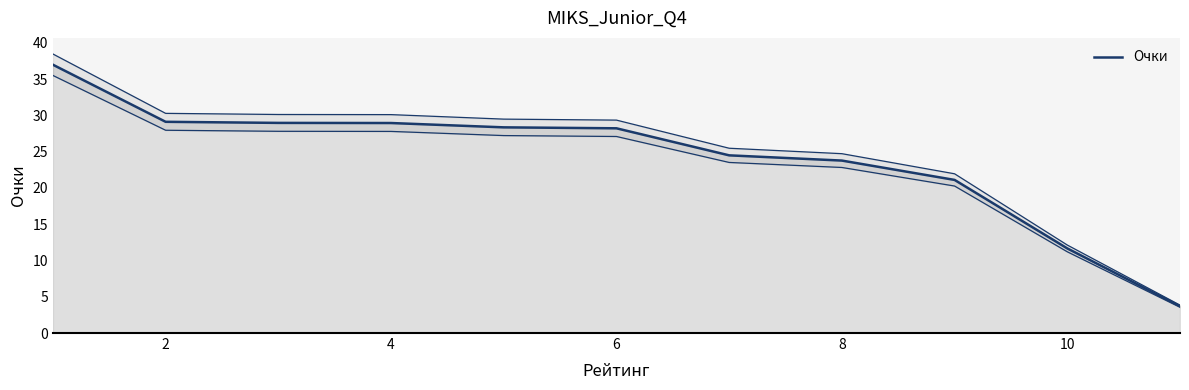

How many values exceed 28?

6